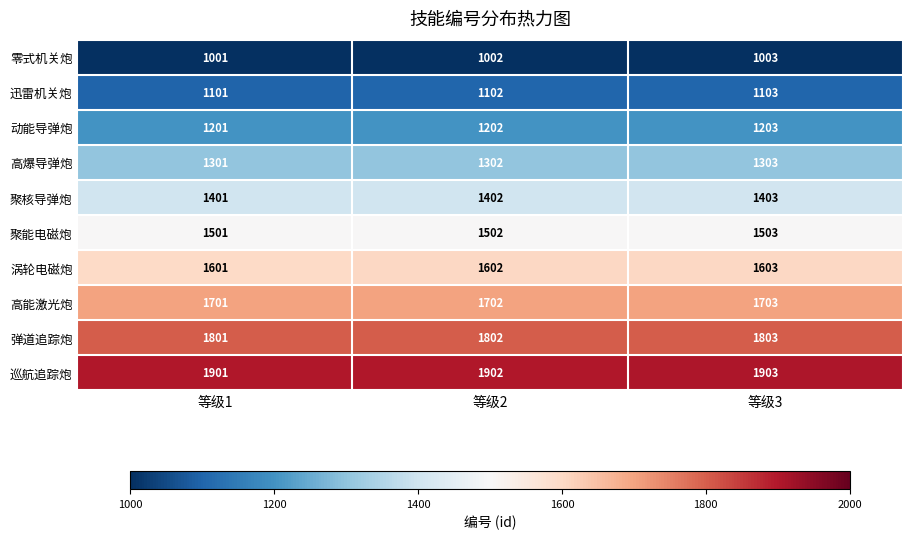

At which label is 聚核导弹炮 closest to 1402?

等级2